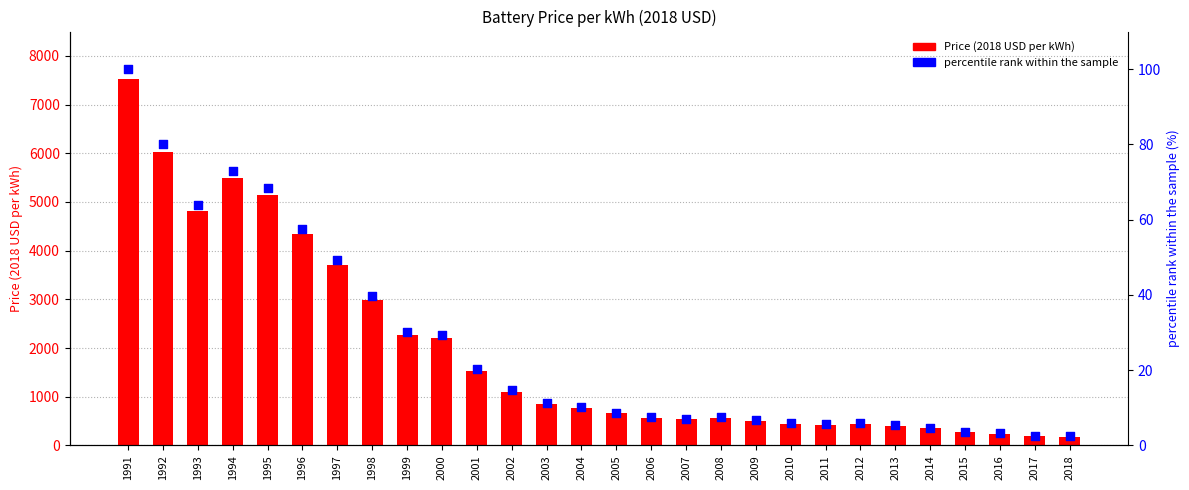

At how many categories does at least one series exceed 652?

15